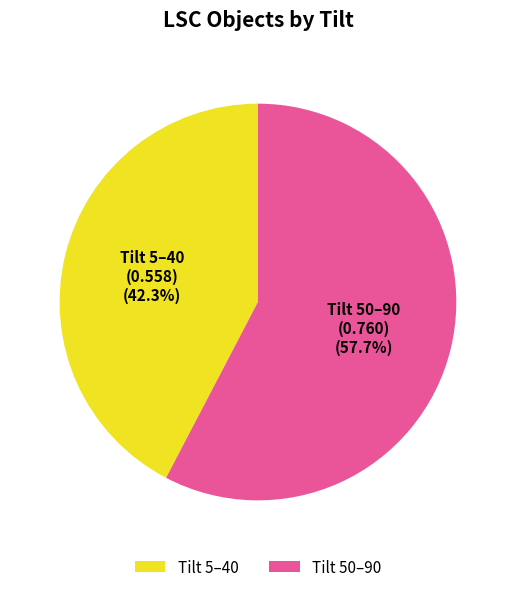

Is Tilt 5–40 the majority of the pie?

No